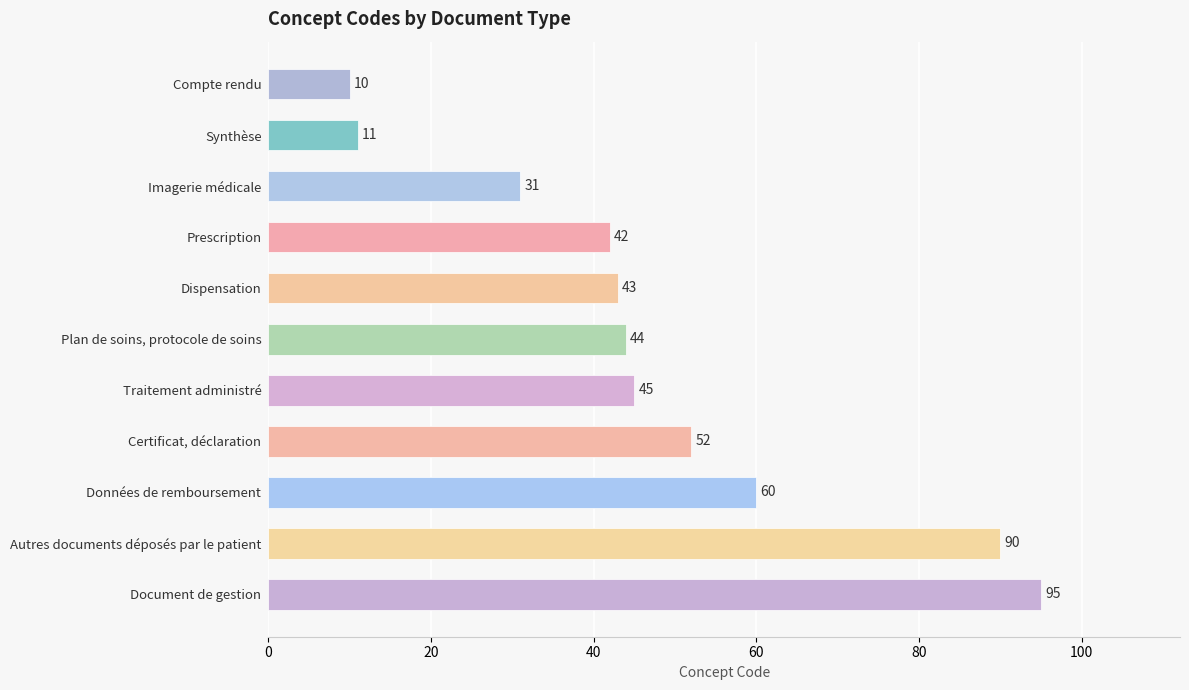

What is the ratio of the value at Traitement administré to the value at Autres documents déposés par le patient?

0.5